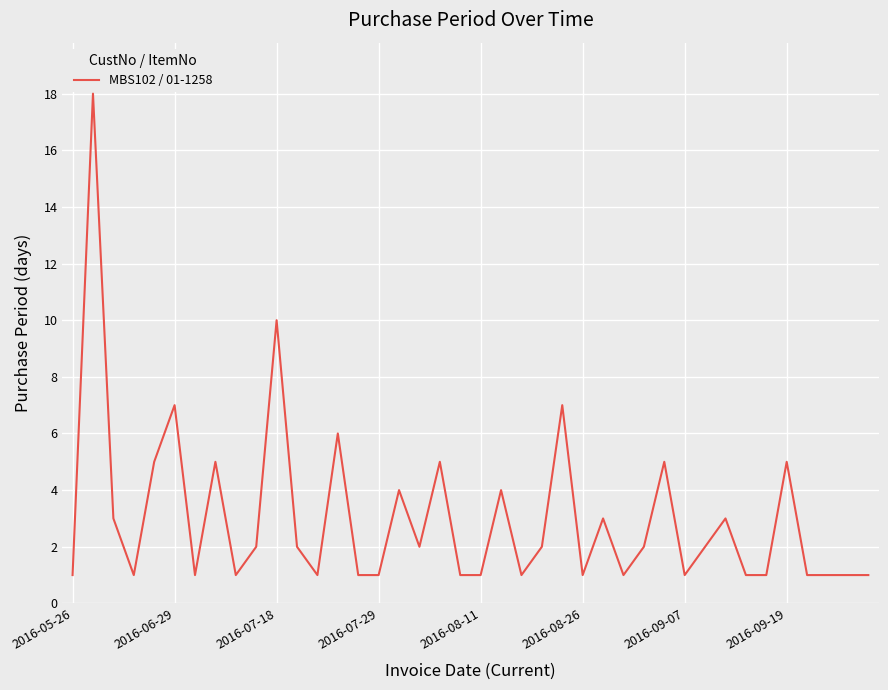

What is the greatest value displayed?

18